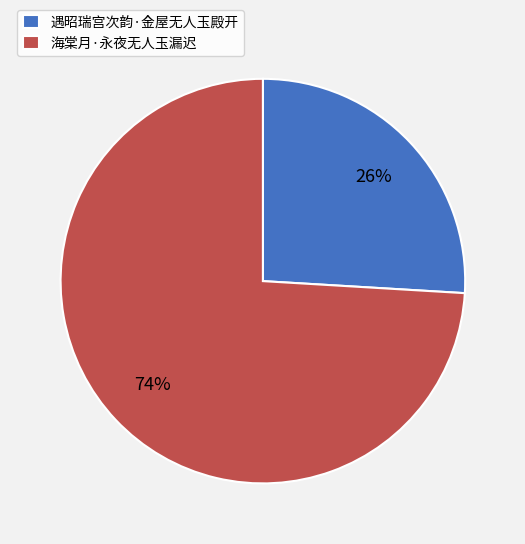

To the nearest percent, what is the difference between the largest and smallest slice percentages?

48%